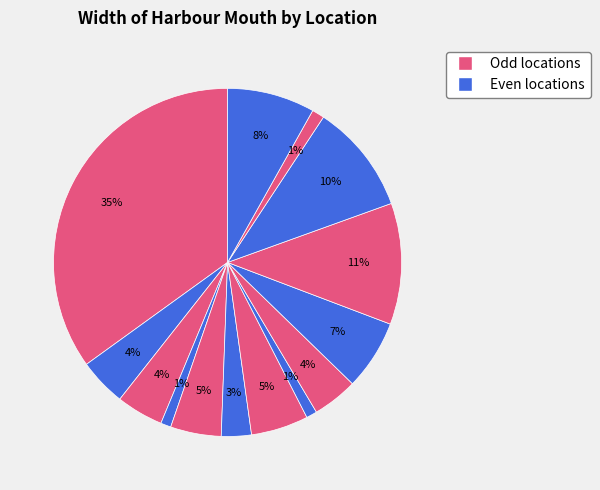

Count the number of slices in the pie.

14